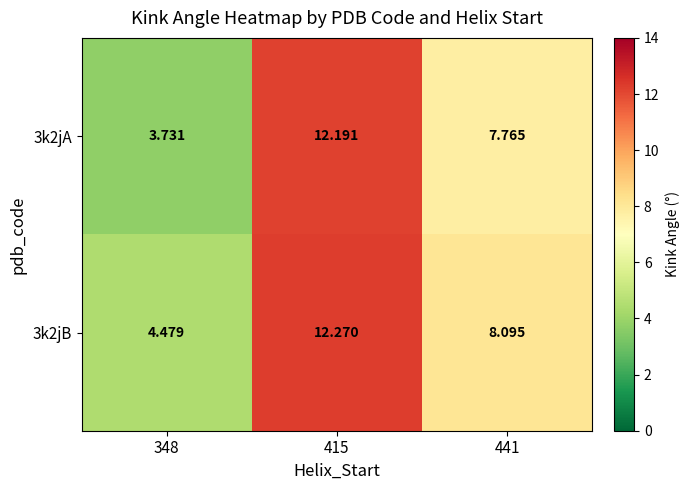

How many series are shown in this chart?

2